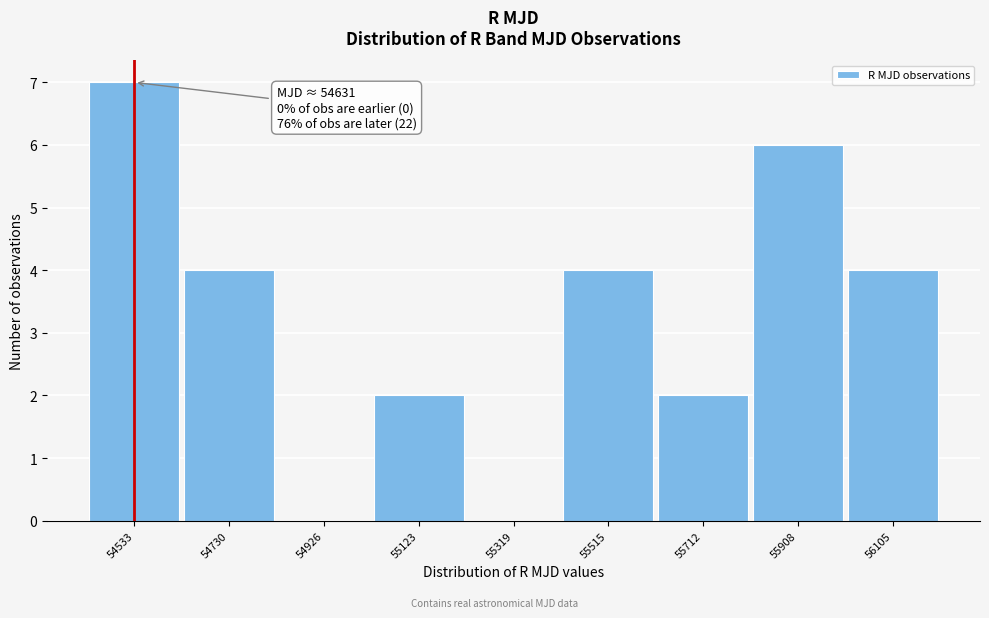

Reading left to right, extract all data points from this chart.

54533=7	54730=4	54926=0	55123=2	55319=0	55515=4	55712=2	55908=6	56105=4